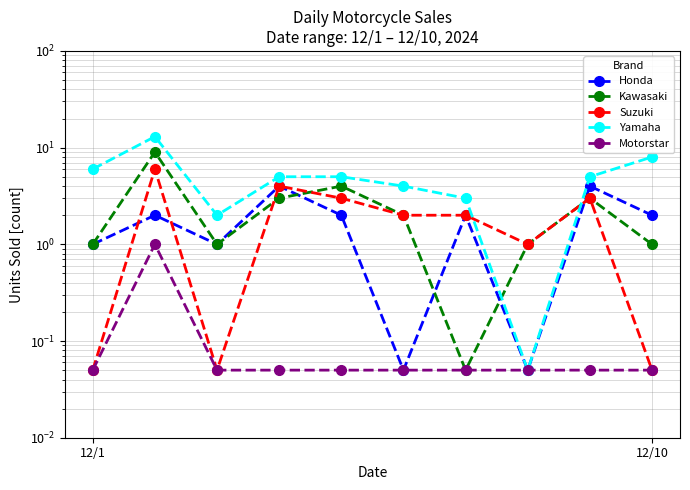

At 8, list the series in order from smallest to largest.

Motorstar, Kawasaki, Suzuki, Honda, Yamaha